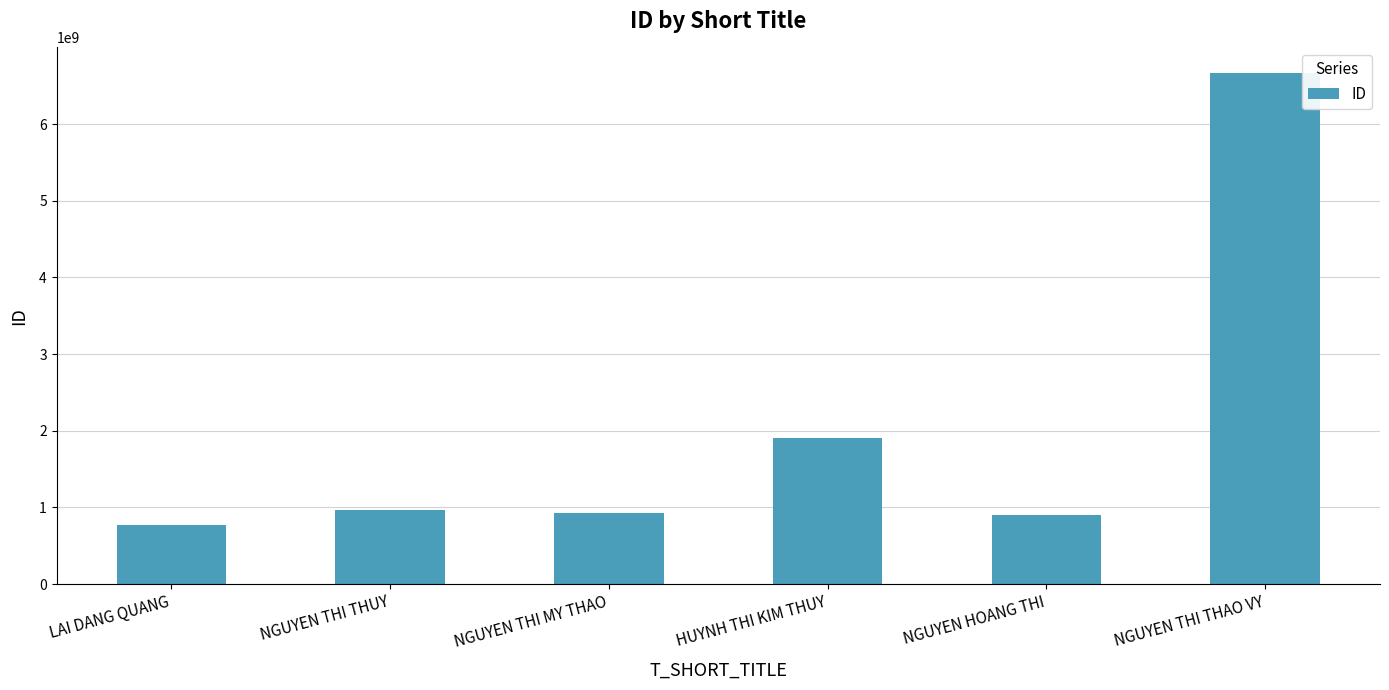

Which label corresponds to the smallest value in the chart?

LAI DANG QUANG